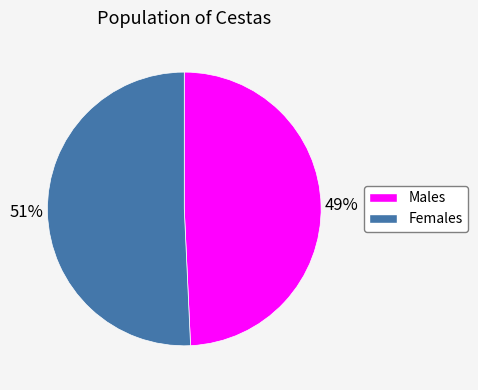

To the nearest percent, what is the average slice percentage?

50%